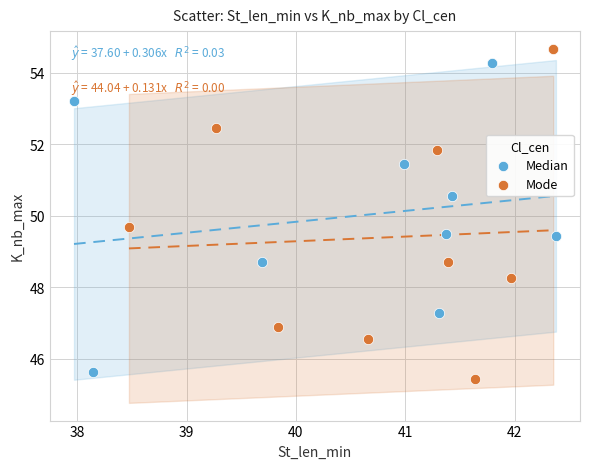

What are all the series names shown in the legend?

Median, Mode